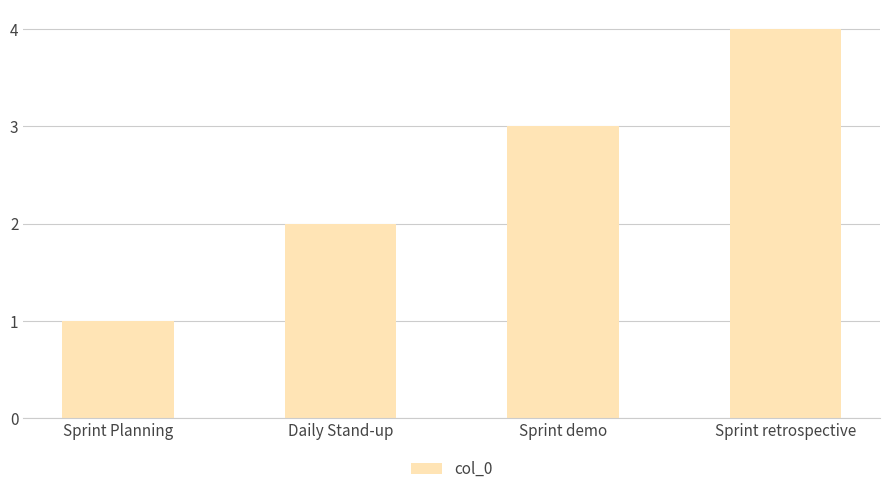

True or false: the data shows 3 at Daily Stand-up.

False